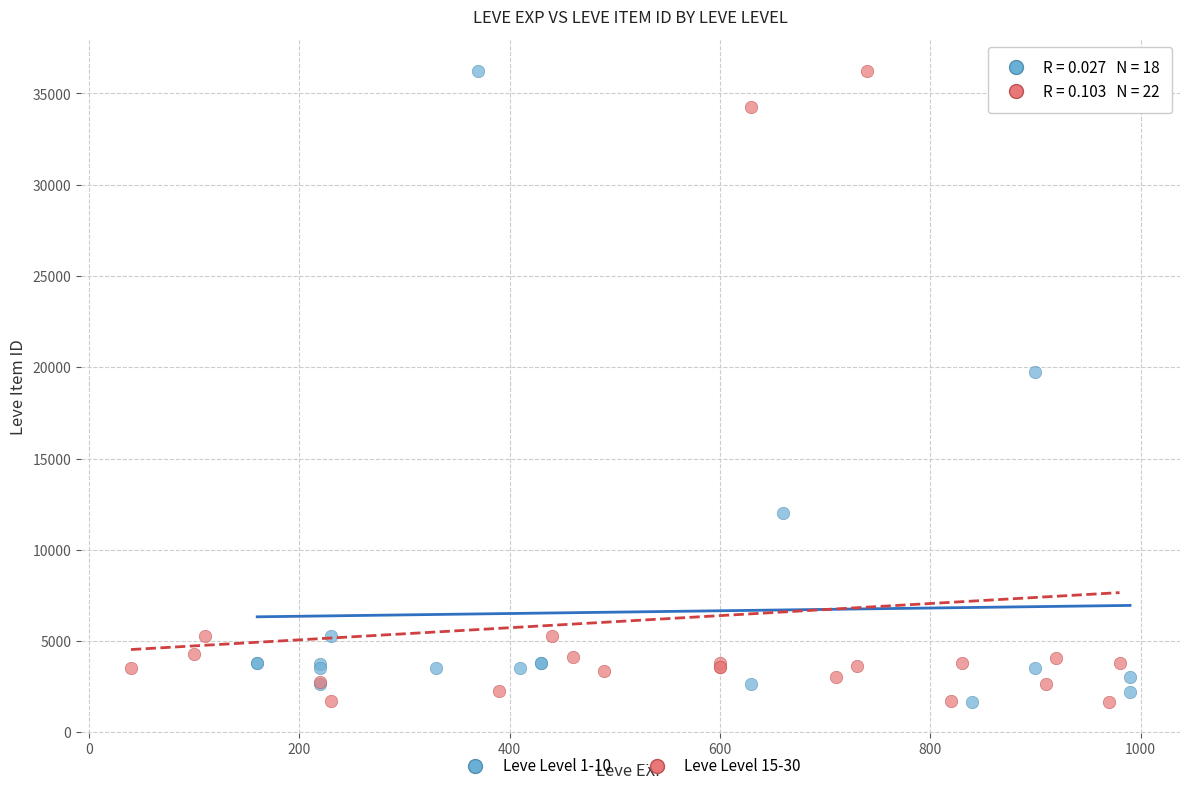

What are all the series names shown in the legend?

Leve Level 1-10, Leve Level 15-30